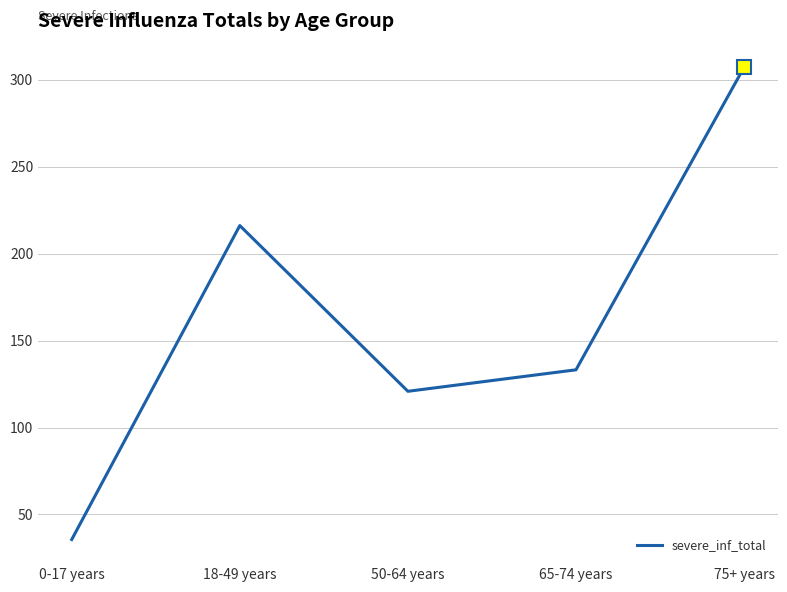

What is the smallest value displayed?

35.6